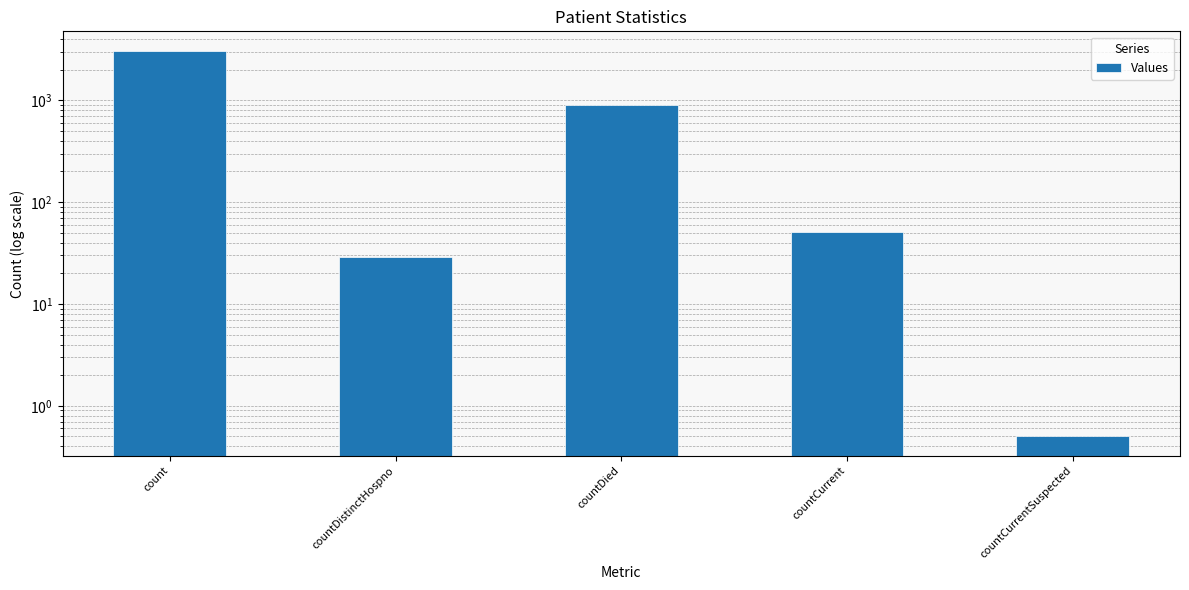

Count the number of values greater than 51.

2